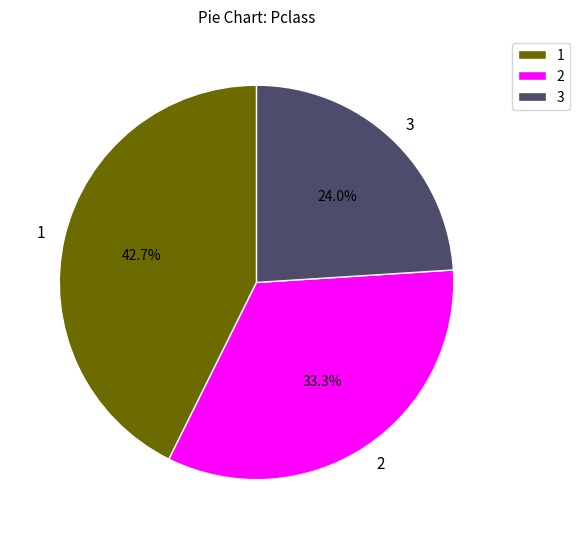

Does any single category account for the majority?

No